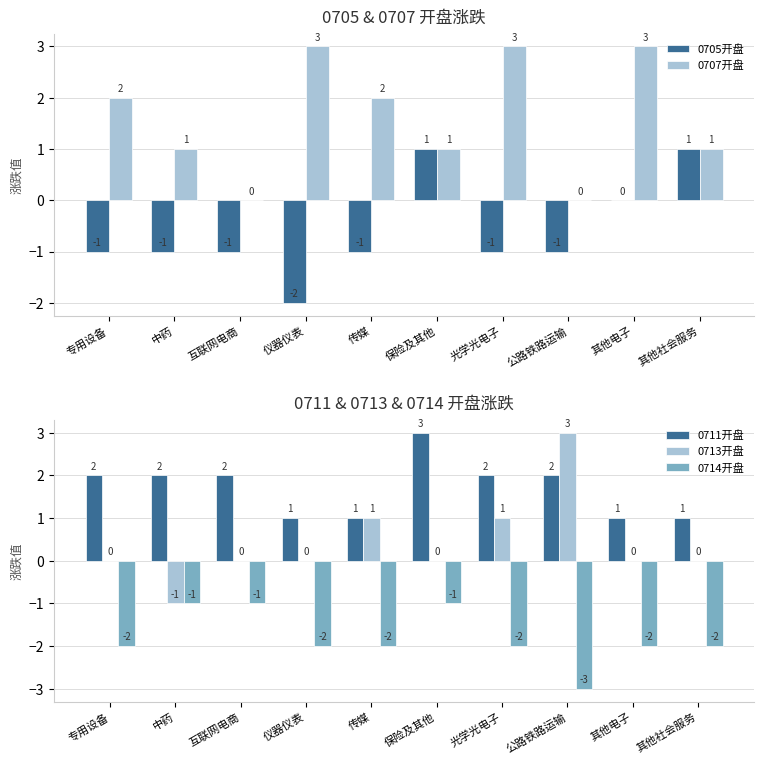

List the labels in order of 0713开盘 value, smallest first.

中药, 专用设备, 互联网电商, 仪器仪表, 保险及其他, 其他电子, 其他社会服务, 传媒, 光学光电子, 公路铁路运输